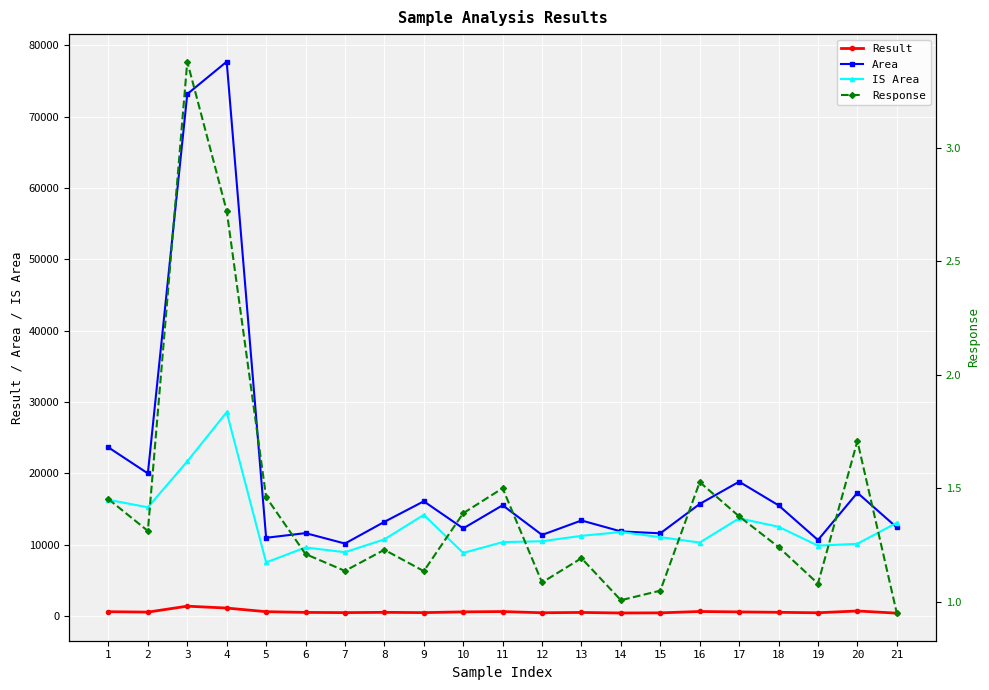

Reading left to right, transcribe all the data shown in this chart.

Result: 1=585.2	2=528.7	3=1361.3	4=1096.6	5=588.8	6=487.6	7=457.8	8=495.3	9=457.4	10=560.2	11=604.5	12=437.3	13=480.4	14=405.8	15=422.7	16=615.4	17=554.5	18=500.1	19=435.2	20=688.3	21=382.9
Area: 1=23618.2	2=19973.7	3=73156.0	4=77693.7	5=10947.3	6=11602.1	7=10141.2	8=13182.1	9=16062.0	10=12263.9	11=15508.3	12=11349.1	13=13373.7	14=11843.0	15=11574.2	16=15690.5	17=18811.0	18=15498.5	19=10633.0	20=17258.8	21=12399.7
IS Area: 1=16270.4	2=15222.7	3=21655.5	4=28556.1	5=7492.8	6=9592.0	7=8924.9	8=10722.6	9=14157.7	10=8821.1	11=10338.1	12=10463.0	13=11220.5	14=11755.4	15=11034.5	16=10276.8	17=13673.5	18=12491.4	19=9845.0	20=10105.7	21=13046.2
Response: 1=1.5	2=1.3	3=3.4	4=2.7	5=1.5	6=1.2	7=1.1	8=1.2	9=1.1	10=1.4	11=1.5	12=1.1	13=1.2	14=1.0	15=1.0	16=1.5	17=1.4	18=1.2	19=1.1	20=1.7	21=0.9